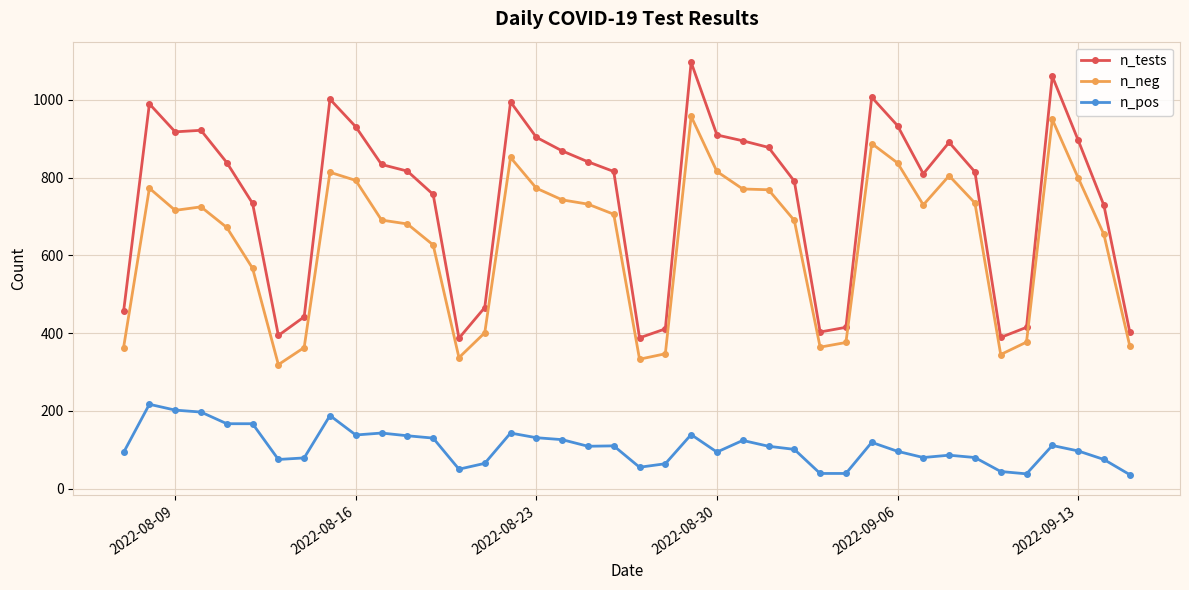

Count the number of data series in this chart.

3